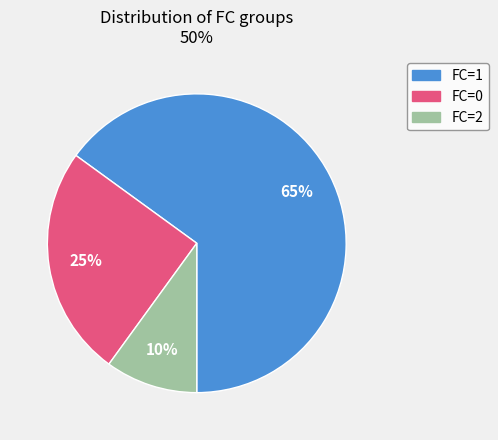

To the nearest percent, what is the difference between the largest and smallest slice percentages?

55%